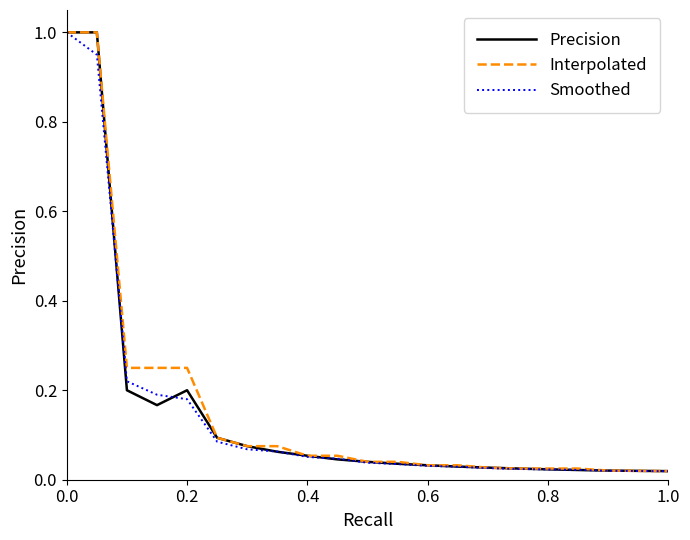

What is the difference between the maximum and second lowest values in the Smoothed series?

1.0